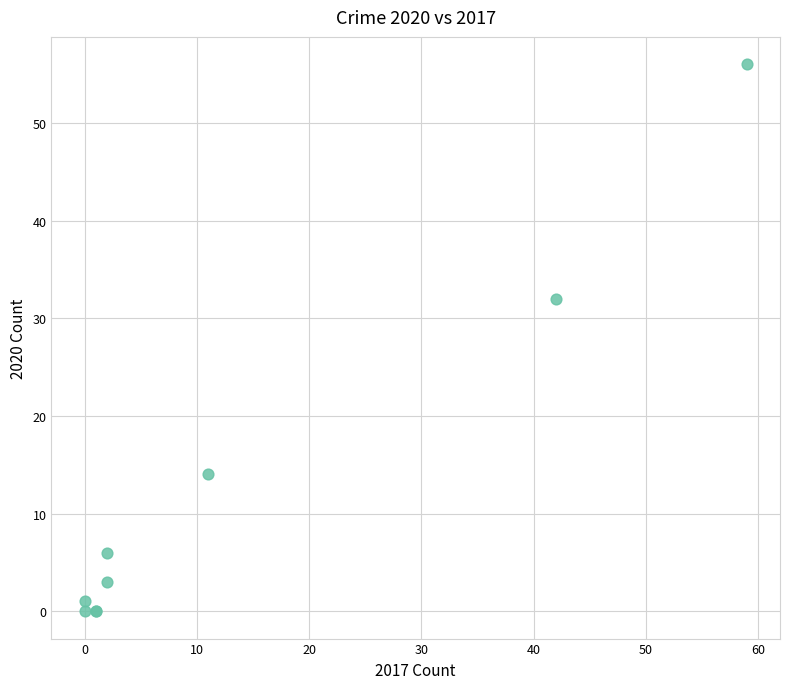

What Y value in the scatter plot is closest to 28?

32